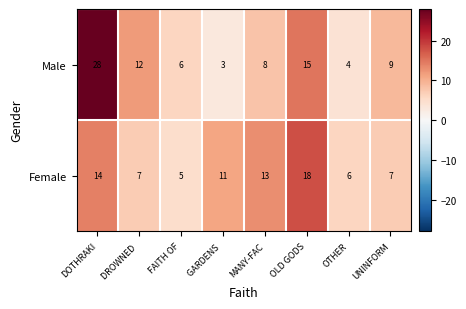

Which series has the largest total across all categories?

Male